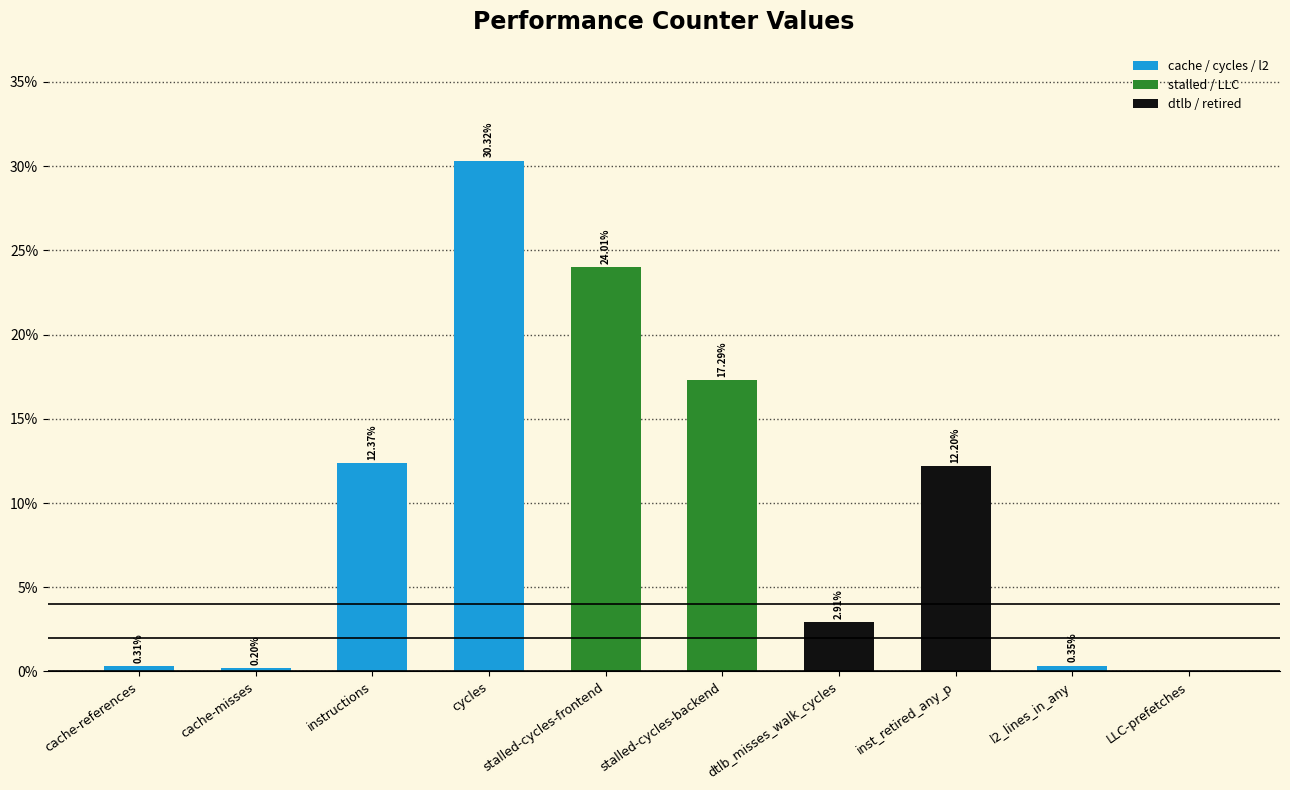

What is the difference between the maximum and minimum values in the dtlb / retired series?

0.1